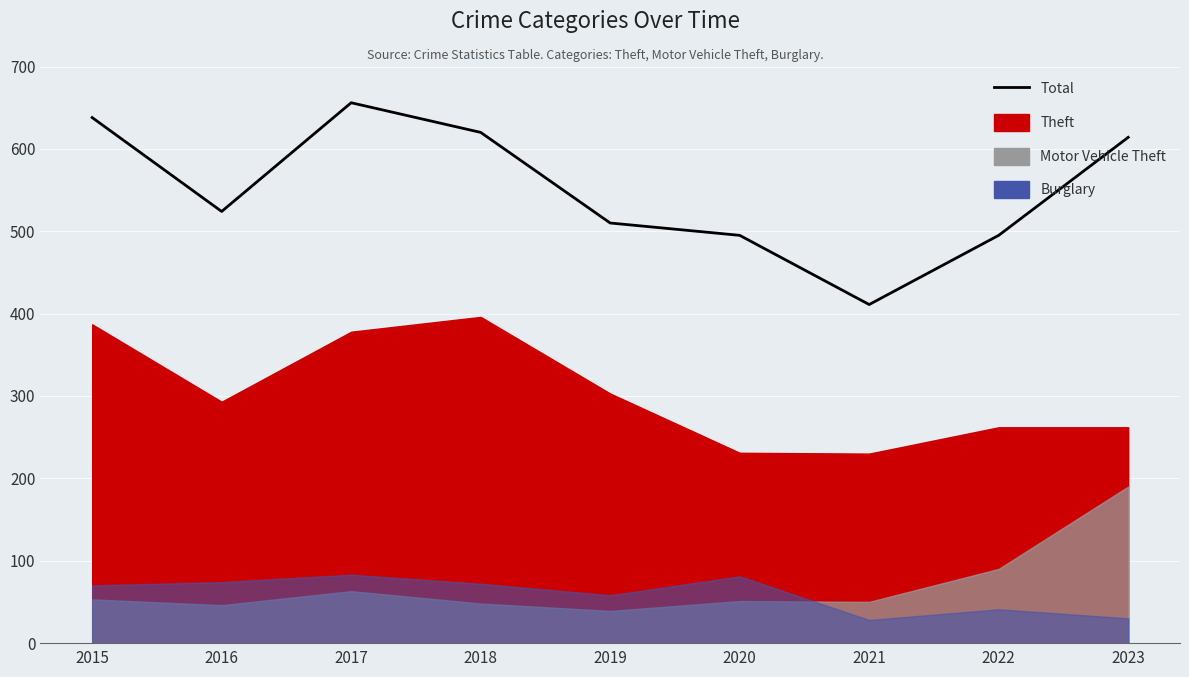

What is the sum of the values at 2021 and 2020?

906